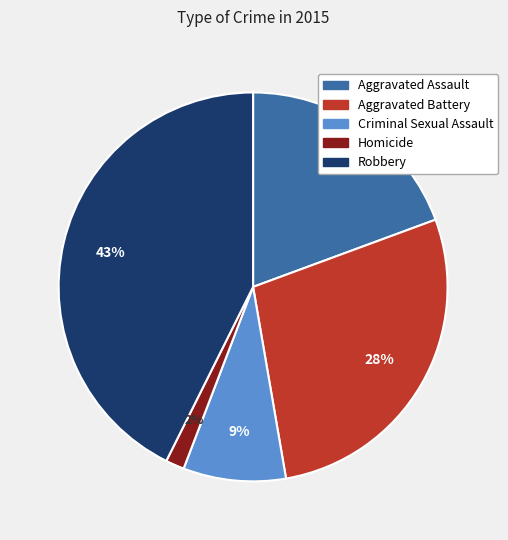

To the nearest percent, what percentage of the pie is Robbery?

43%